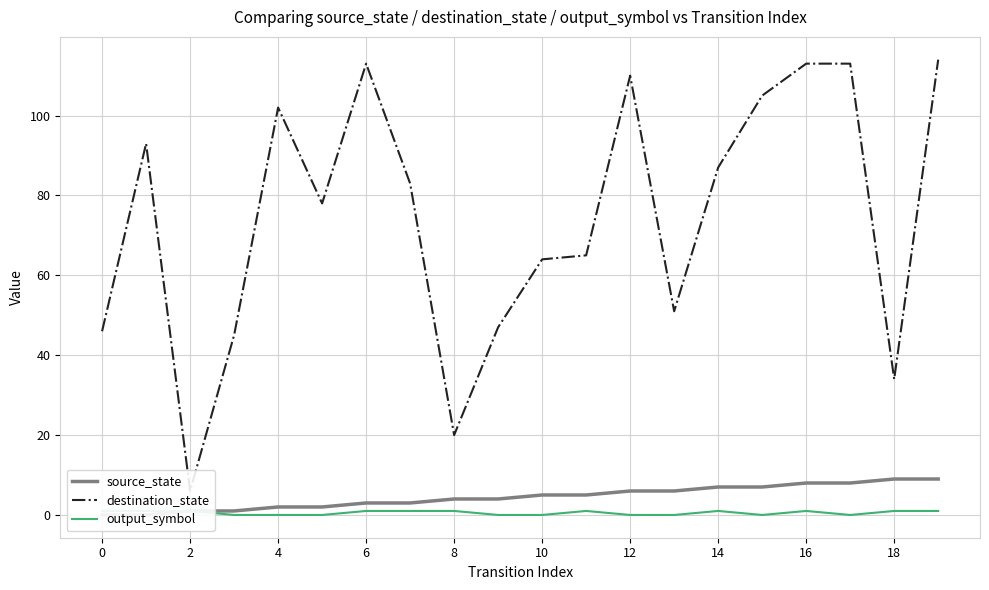

The value of output_symbol at 16 is 1. True or false?

True